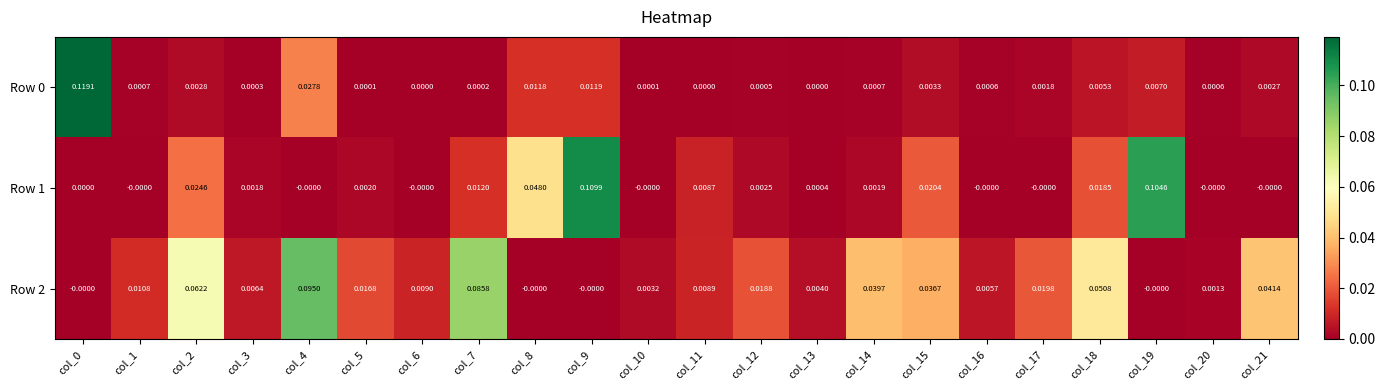

How many data points in Row 2 are above 0?

18